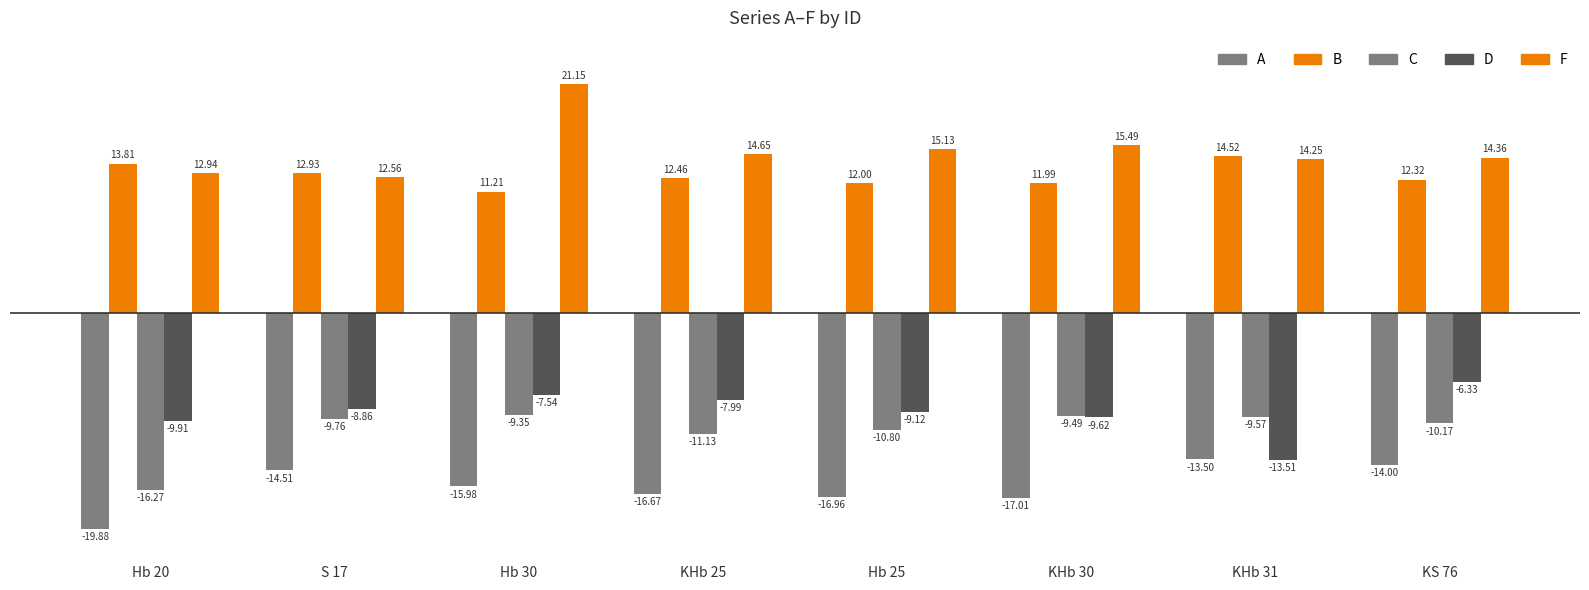

How many bars are there in each group?

5